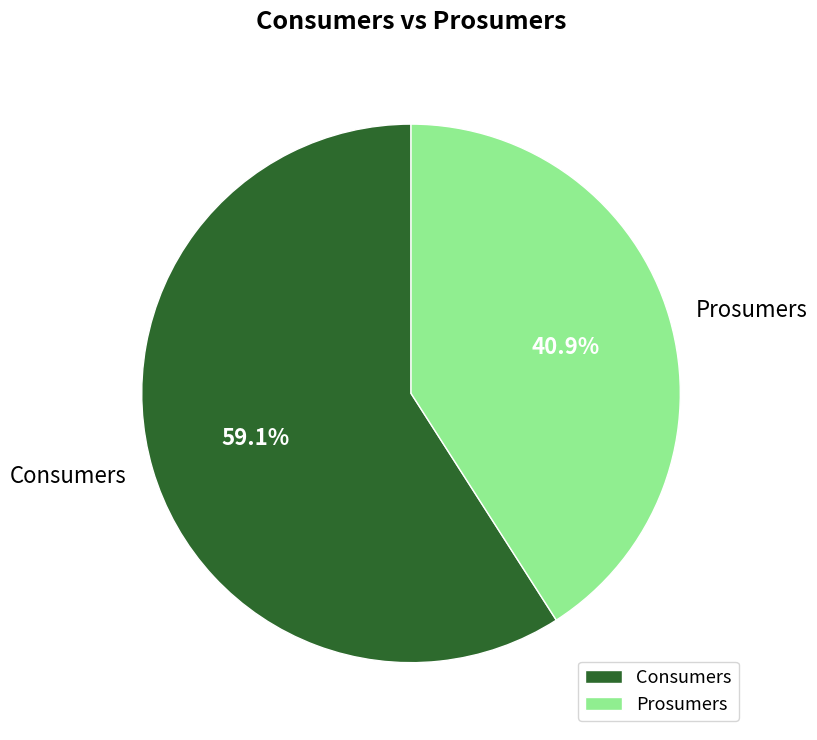

What percentage is the Prosumers slice, to the nearest percent?

41%